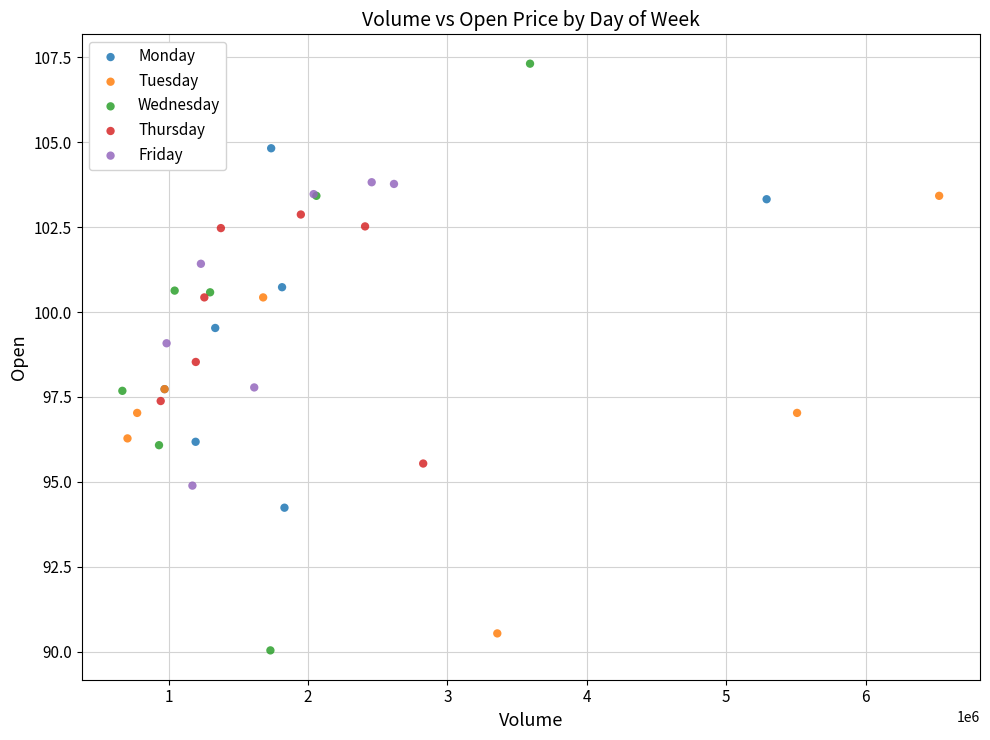

Which series reaches the maximum Y coordinate?

Wednesday